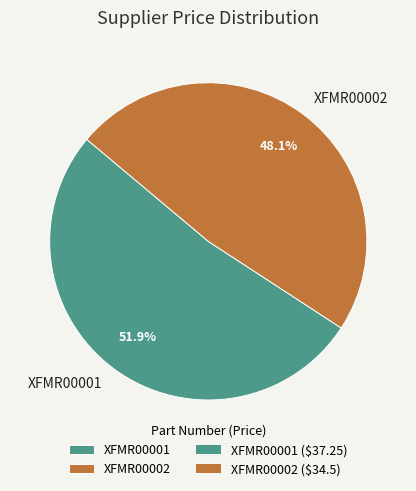

True or false: XFMR00001 accounts for 37% of the total.

False